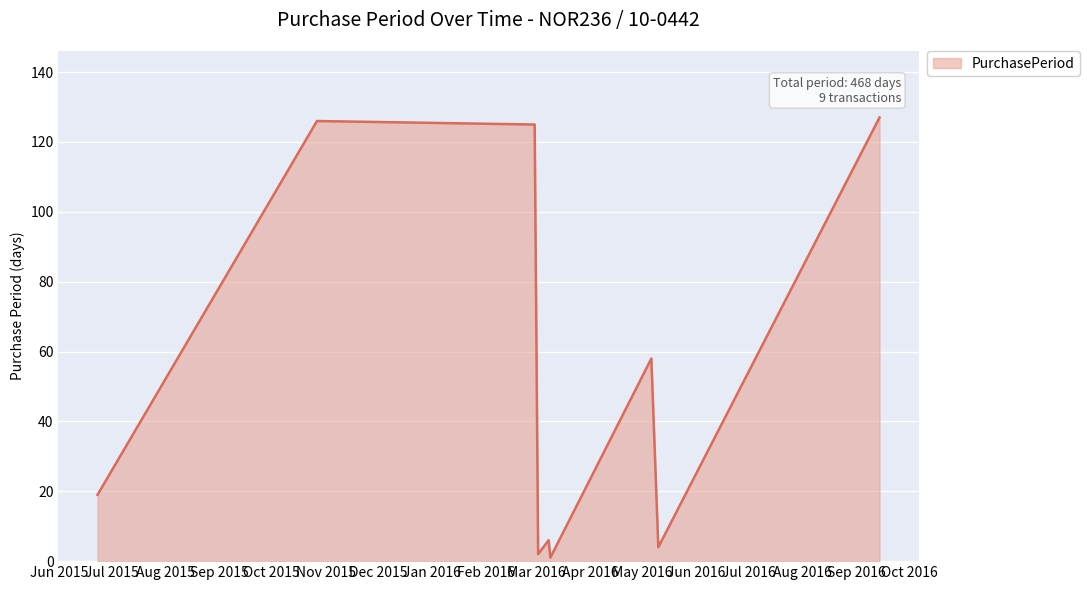

Reading left to right, transcribe all the data shown in this chart.

19	126	125	2	6	1	58	4	127